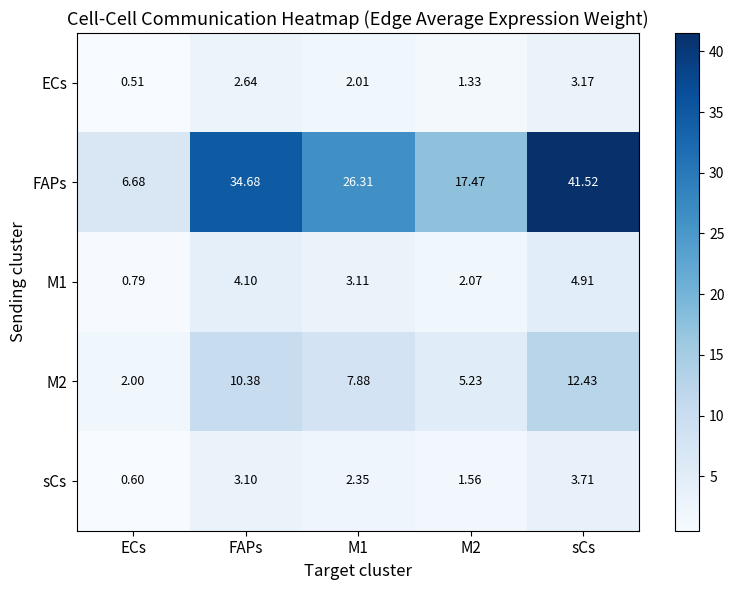

Which series changed the most between FAPs and sCs?

FAPs